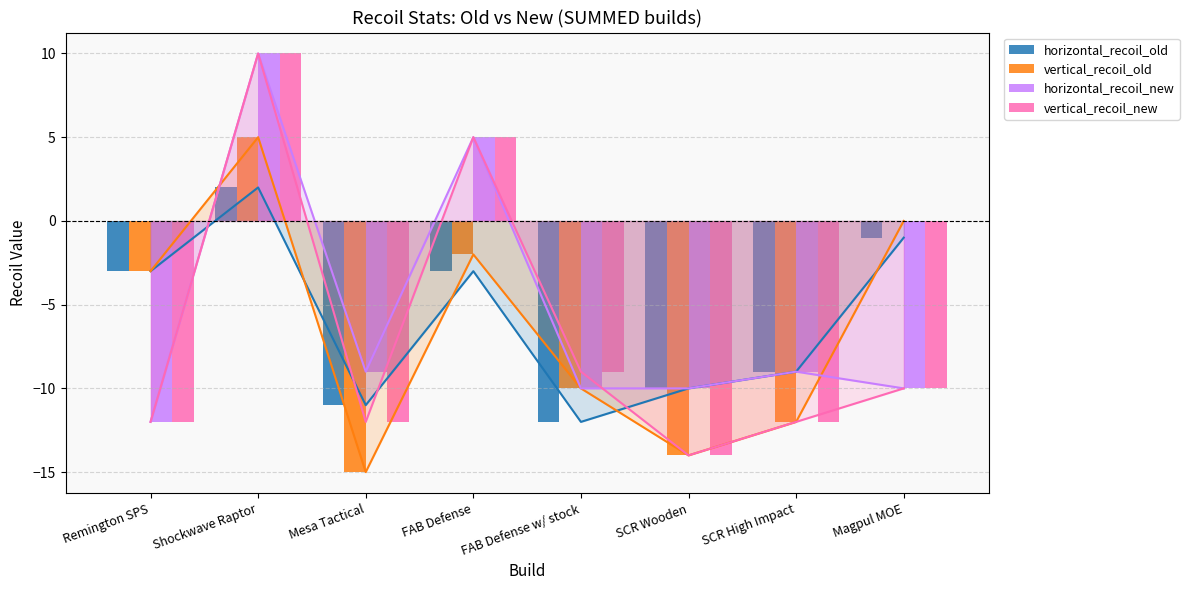

What is the value of the horizontal_recoil_old bar at the 5th from the left?

-12